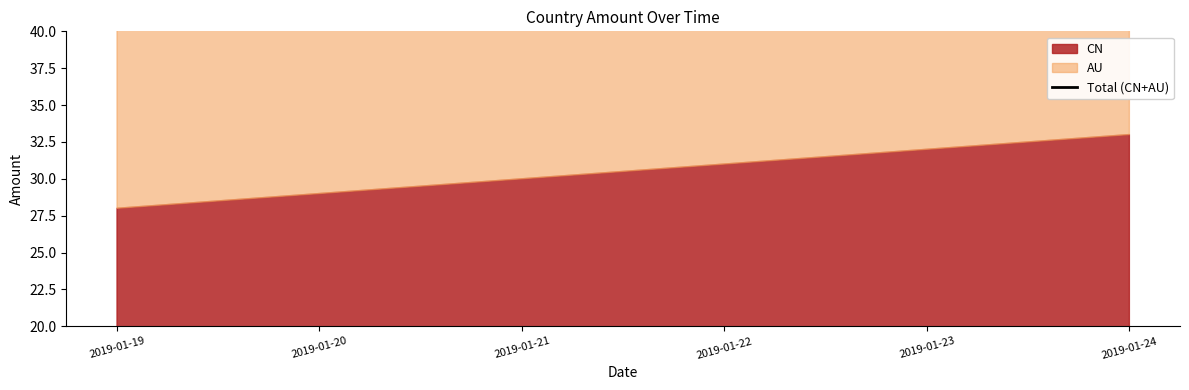

Which label corresponds to the smallest value in the chart?

2019-01-19